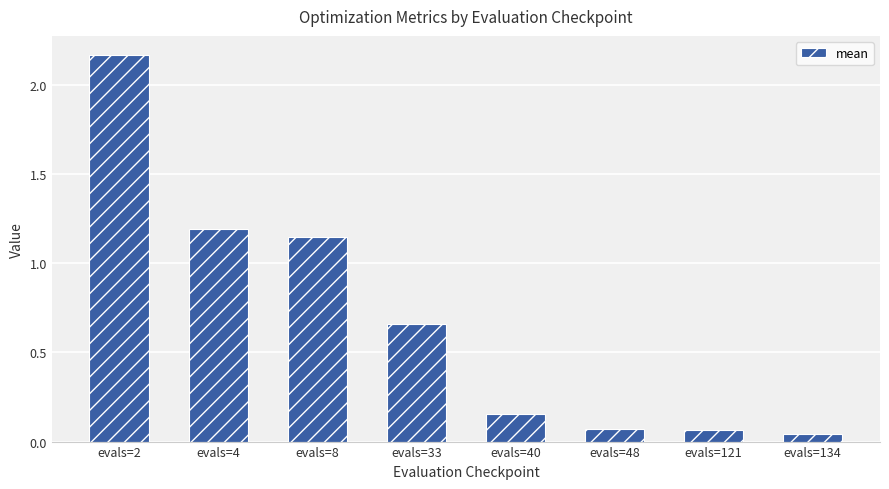

The chart shows a value of 1.1 at evals=33. True or false?

False